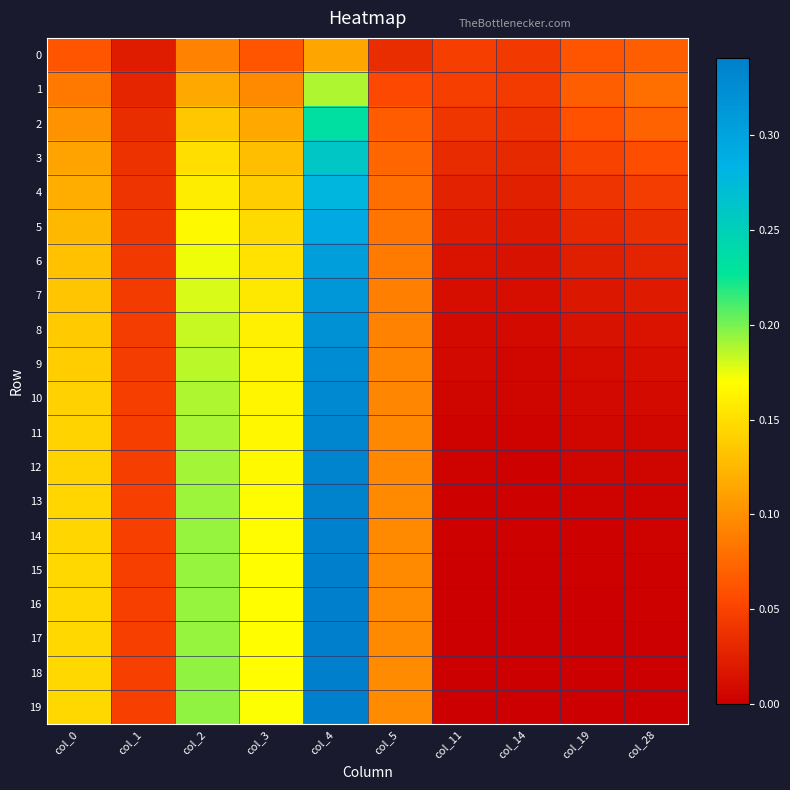

Which series changed the most between col_4 and col_5?

19